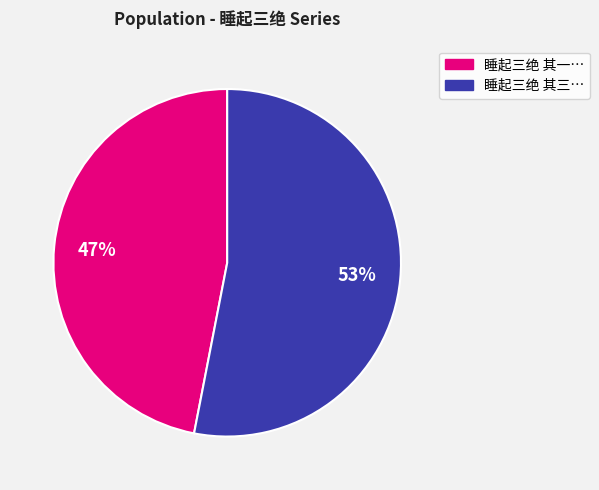

To the nearest percent, what is the difference between the largest and smallest slice percentages?

6%